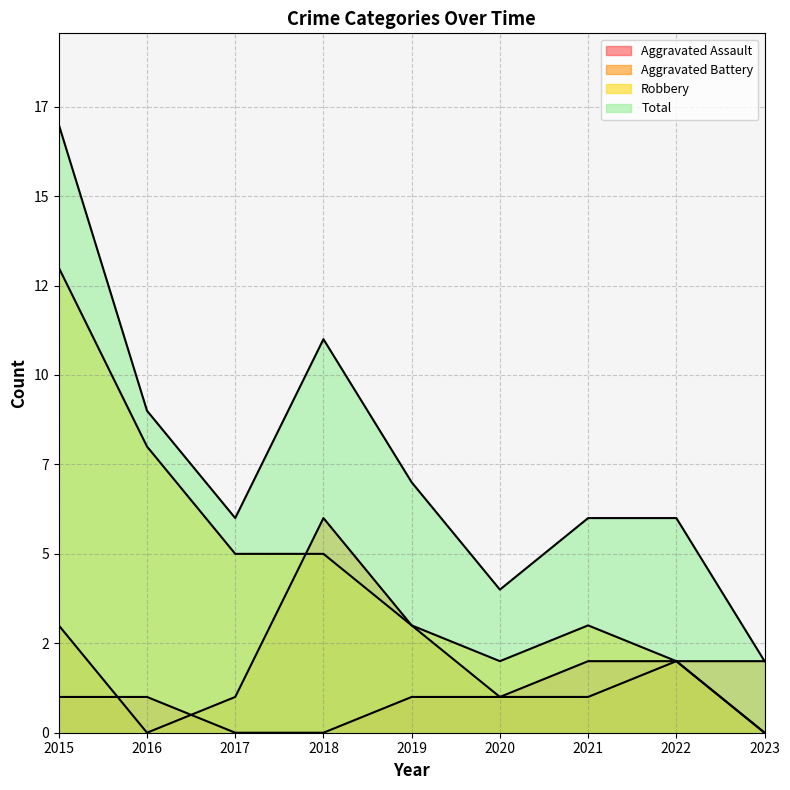

What is the sum of the Robbery values at 2015 and 2018?

18